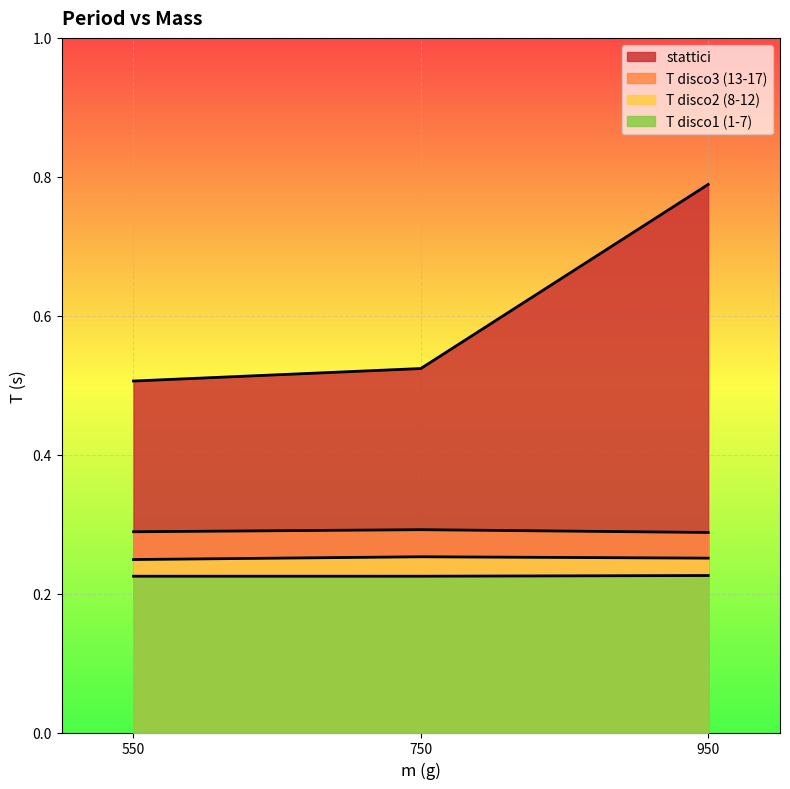

Reading right to left, what are all the values shown in this chart?

T disco3 (13-17): 0.3	0.3	0.3
T disco2 (8-12): 0.3	0.3	0.2
T disco1 (1-7): 0.2	0.2	0.2
stattici: 0.8	0.5	0.5